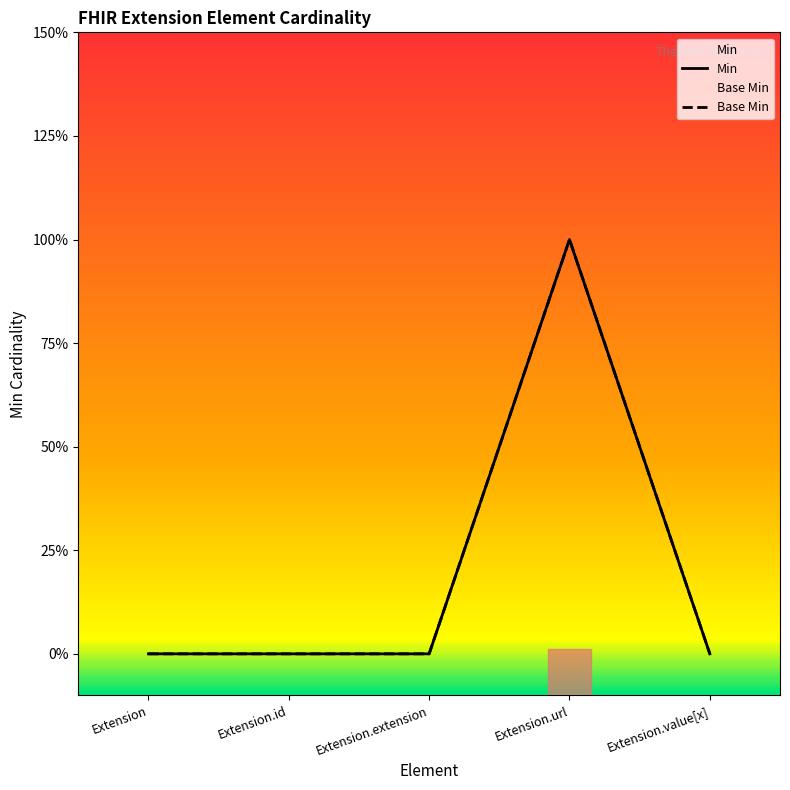

Reading right to left, list all the values displayed in this chart.

Min: Extension.value[x]=0	Extension.url=1	Extension.extension=0	Extension.id=0	Extension=0
Base Min: Extension.value[x]=0	Extension.url=1	Extension.extension=0	Extension.id=0	Extension=0